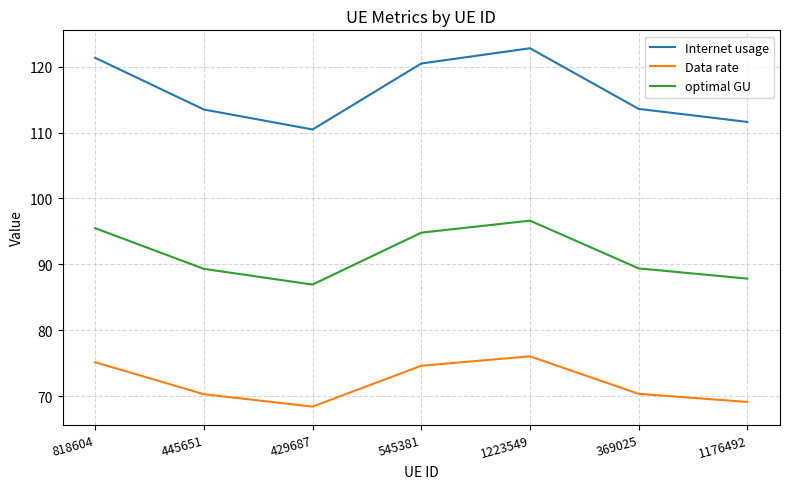

True or false: Data rate and Internet usage intersect in this chart.

False